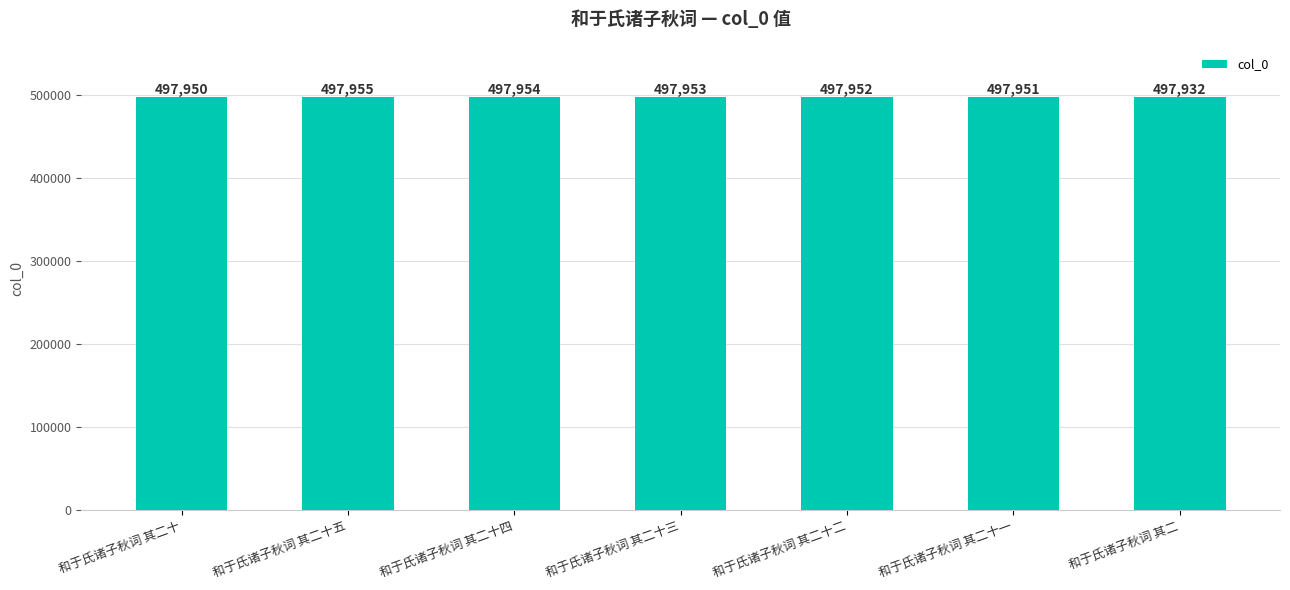

What is the sum of all values?

3485647